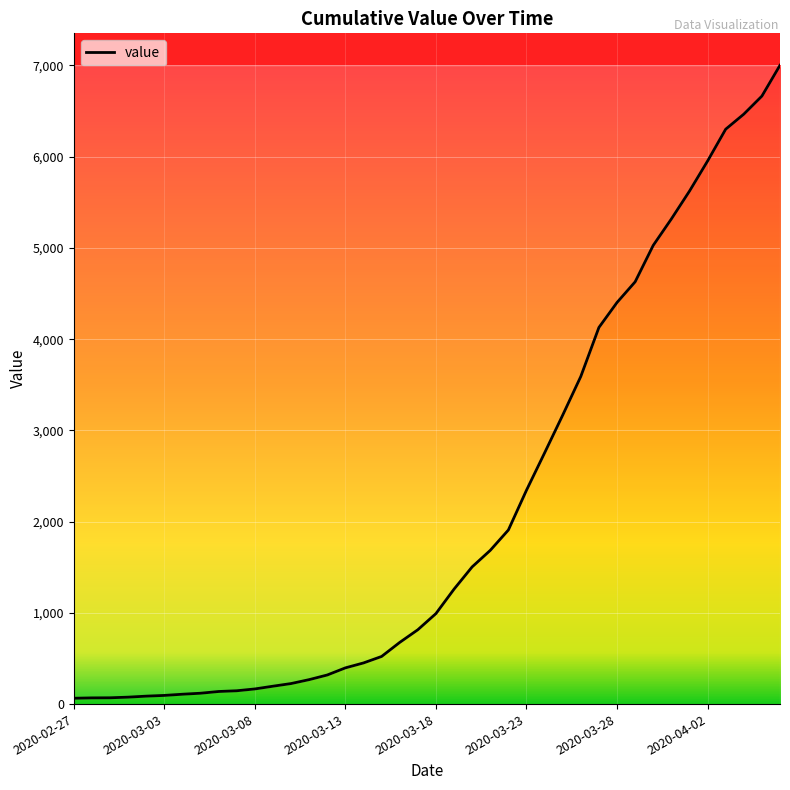

What is the minimum value shown in the chart?

64